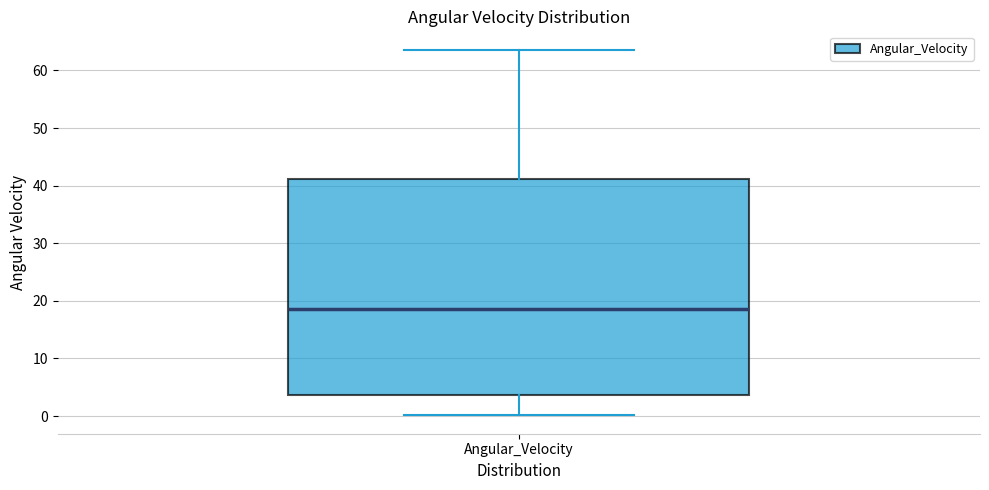

Transcribe this box plot: give where the median line is, the range the box spans, and where the two whiskers end, as read against the y-axis. The values are not printed on the chart, so give them approximately, as read against the axis.

median 19, box 4 to 41, whiskers 0 to 64